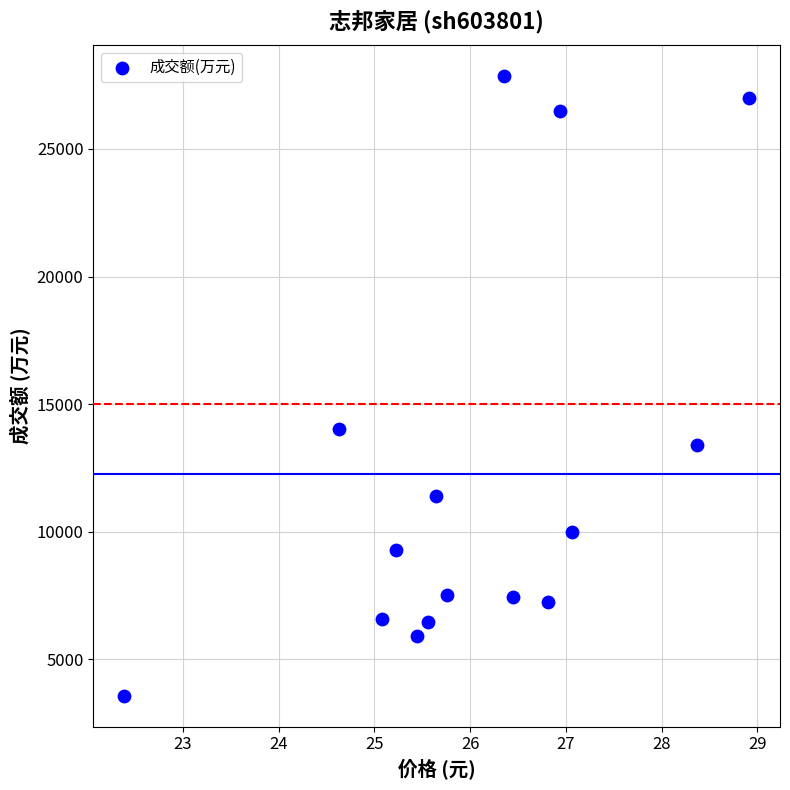

What is the range of Y values (max minus min)?

24262